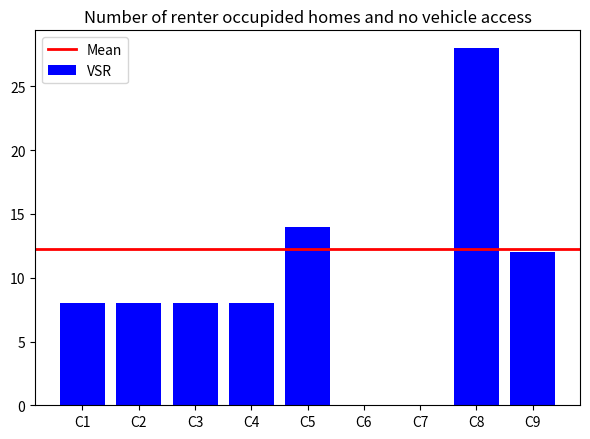

Between C1 and C9, which is larger?

C9